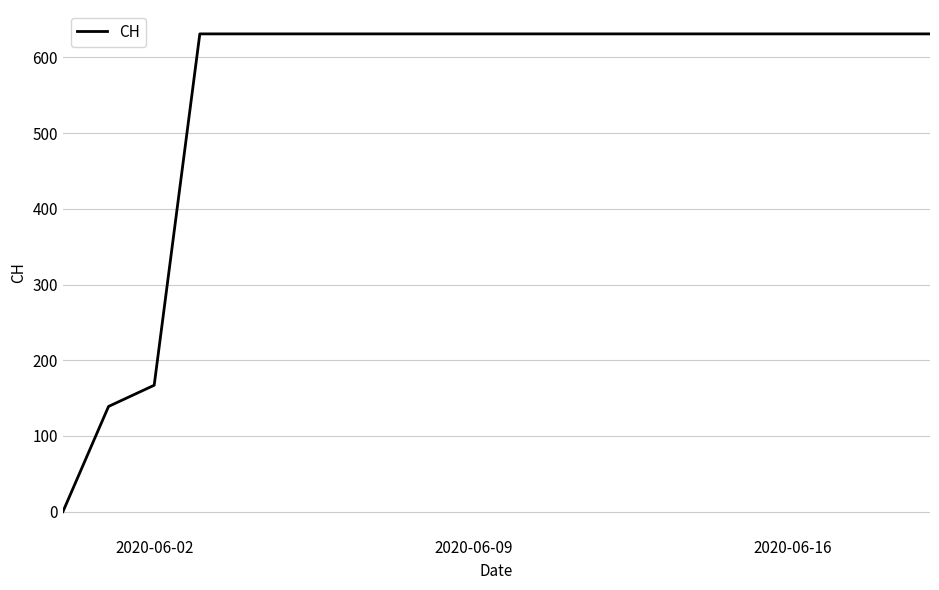

What is the greatest value displayed?

631